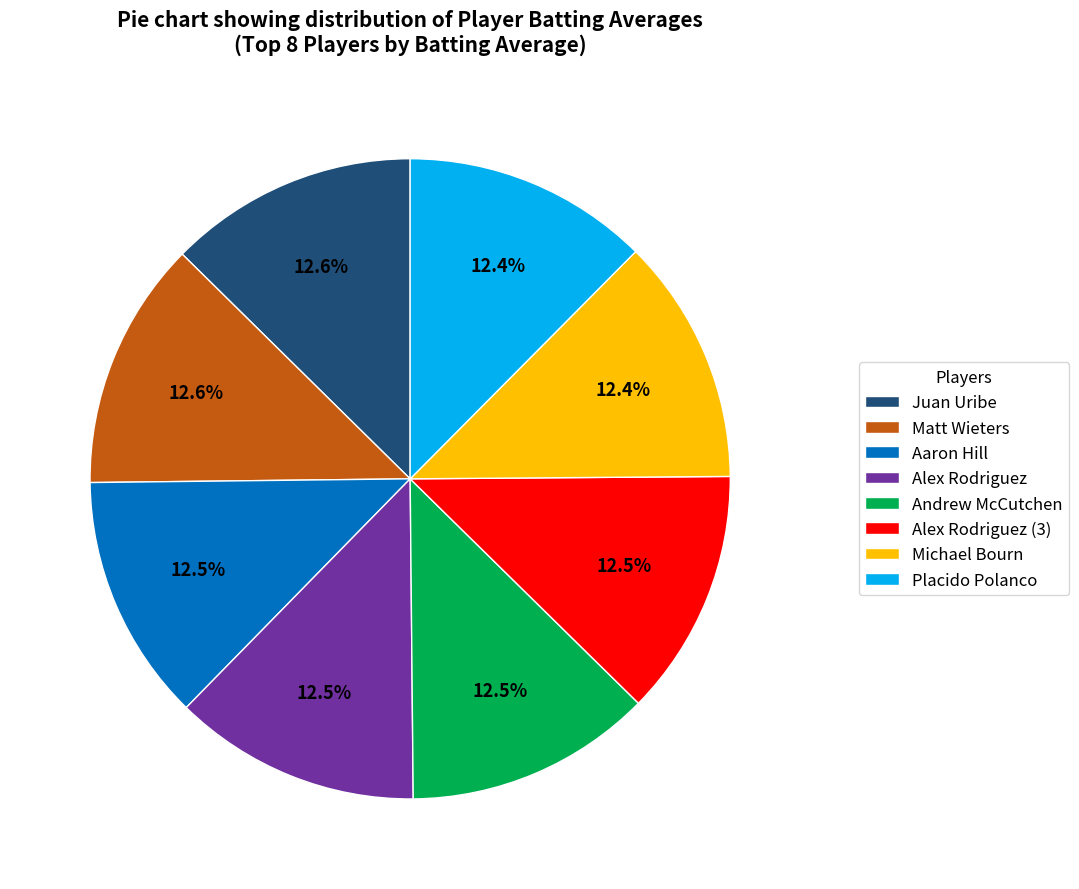

How many segments does this pie chart have?

8